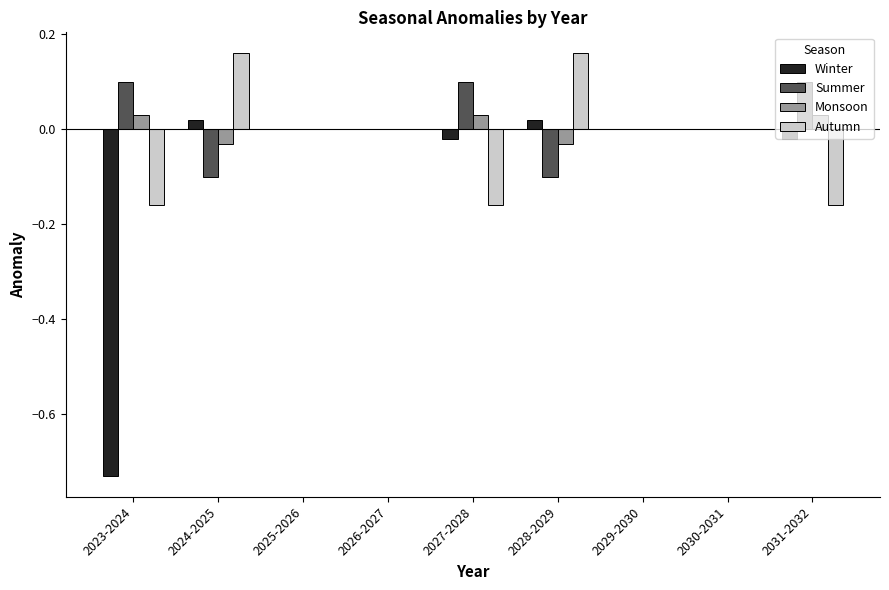

Between 2023-2024 and 2031-2032, which series saw the biggest shift?

Winter